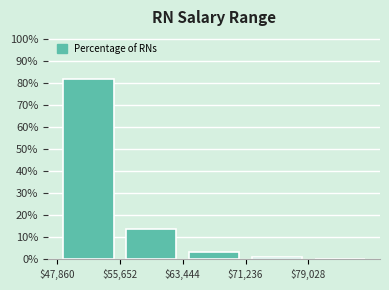

Reading left to right, transcribe this chart: for each bar, give the range it covers on the x-axis and its height. Neither the bar edges nor the heights are printed on the chart, so give them approximately, as read against the axes.

48000 to 56000: 82
56000 to 63000: 14
63000 to 71000: 3
71000 to 79000: under 1
79000 to 87000: under 1